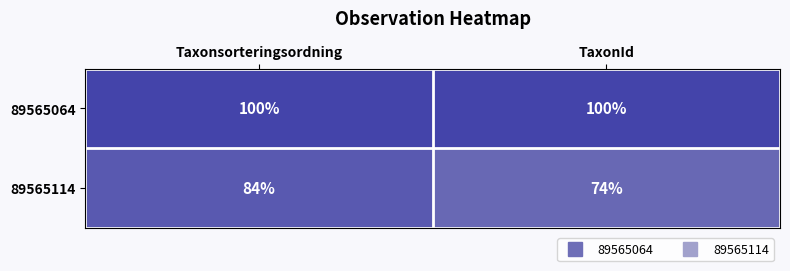

Which series changed the most between Taxonsorteringsordning and TaxonId?

89565114